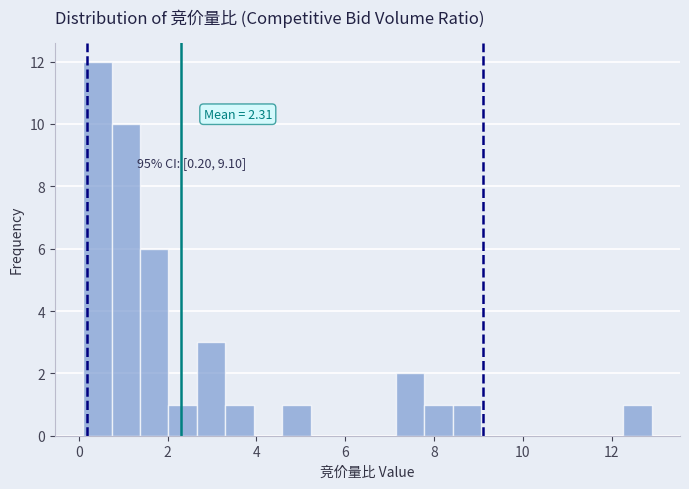

Read against the x-axis, roughly where is the centre of the tallest bar?

0.4